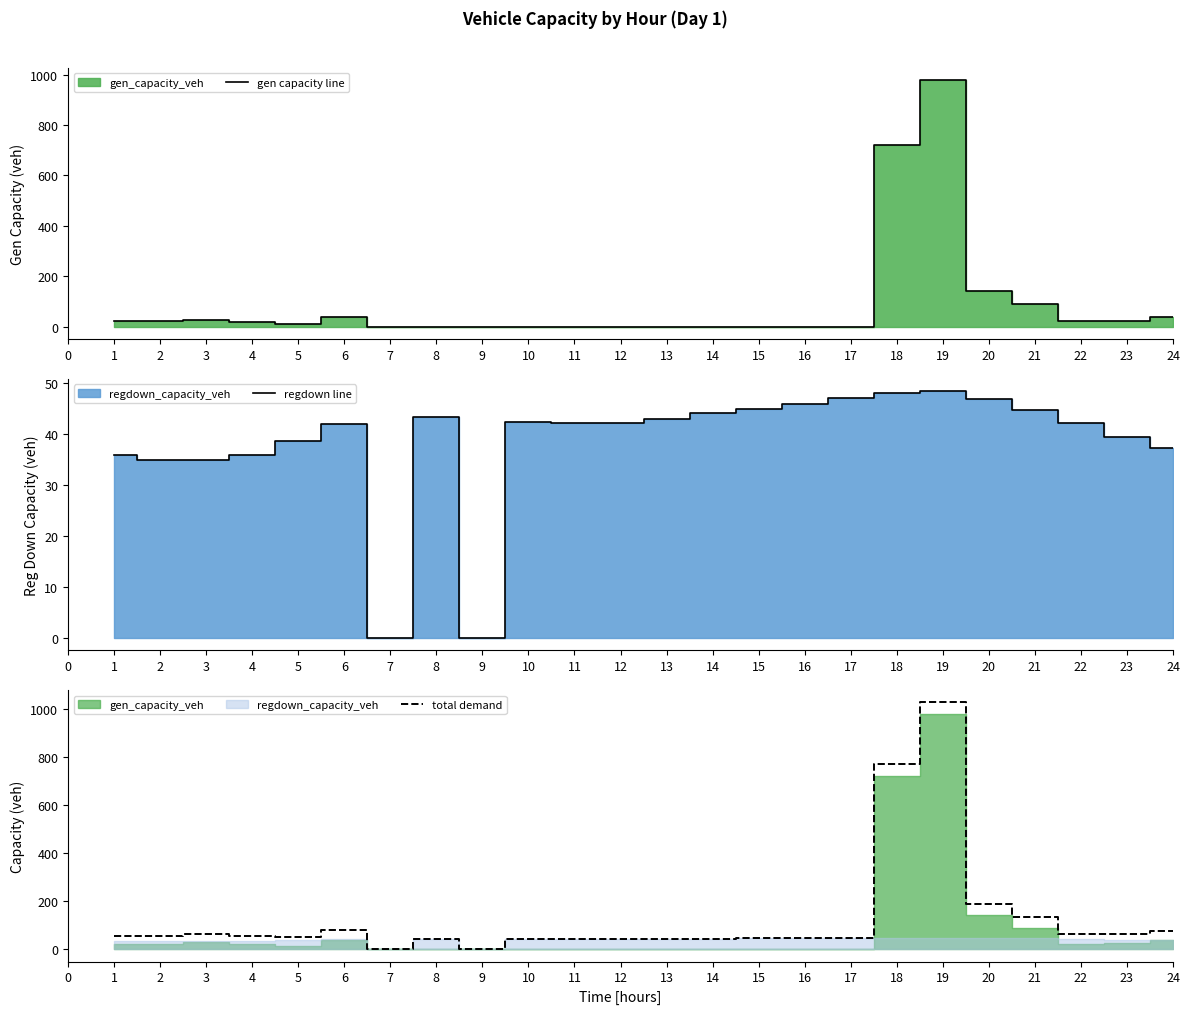

True or false: gen capacity line has a value of 0.0 at 11.

True